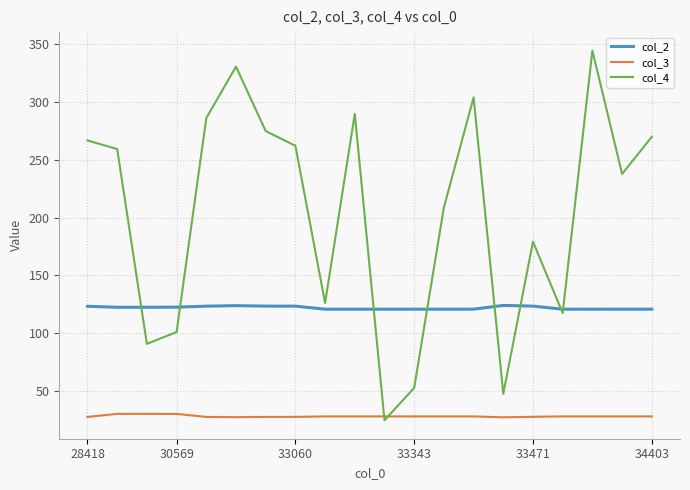

At how many categories does at least one series exceed 128?

13